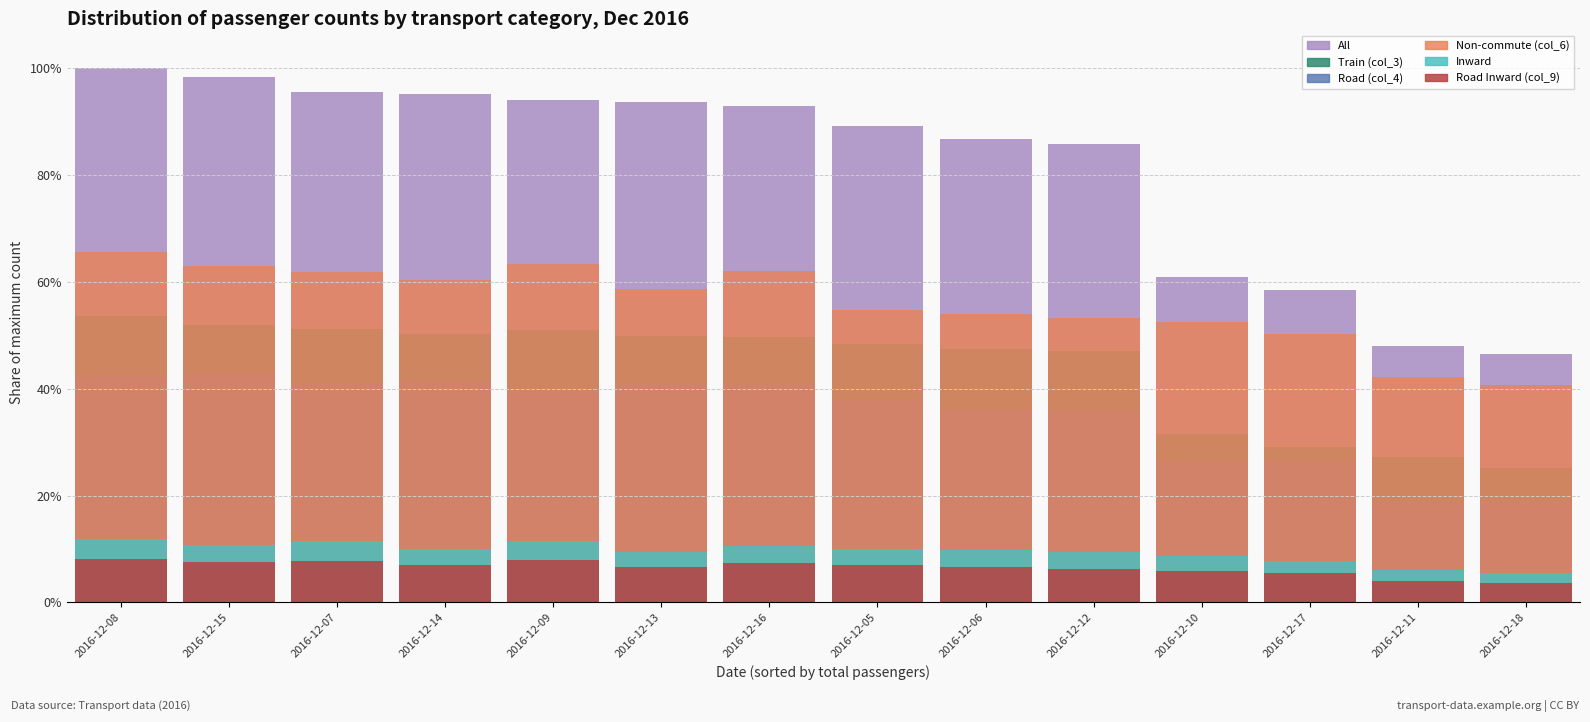

At 2016-12-17, list the series in order from smallest to largest.

Road Inward (col_9), Inward, Road (col_4), Train (col_3), Non-commute (col_6), All